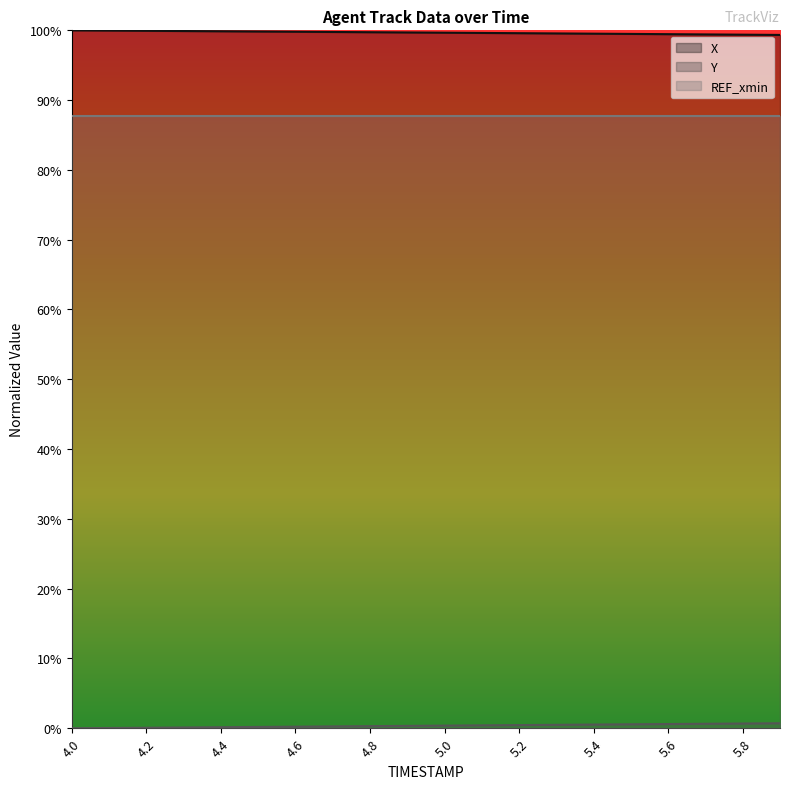

What is the label of the 6th point from the right?

5.4